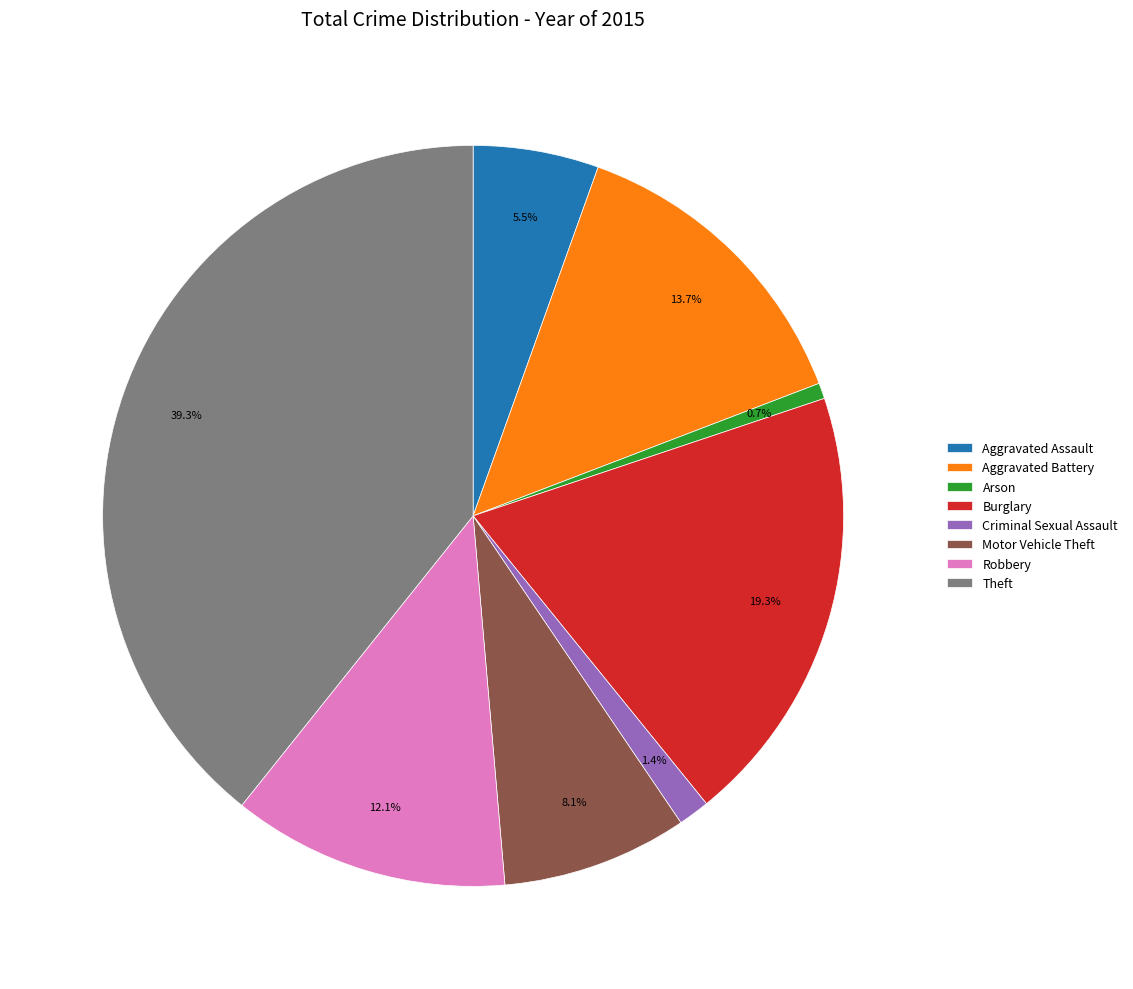

Which category has the biggest portion of the pie?

Theft